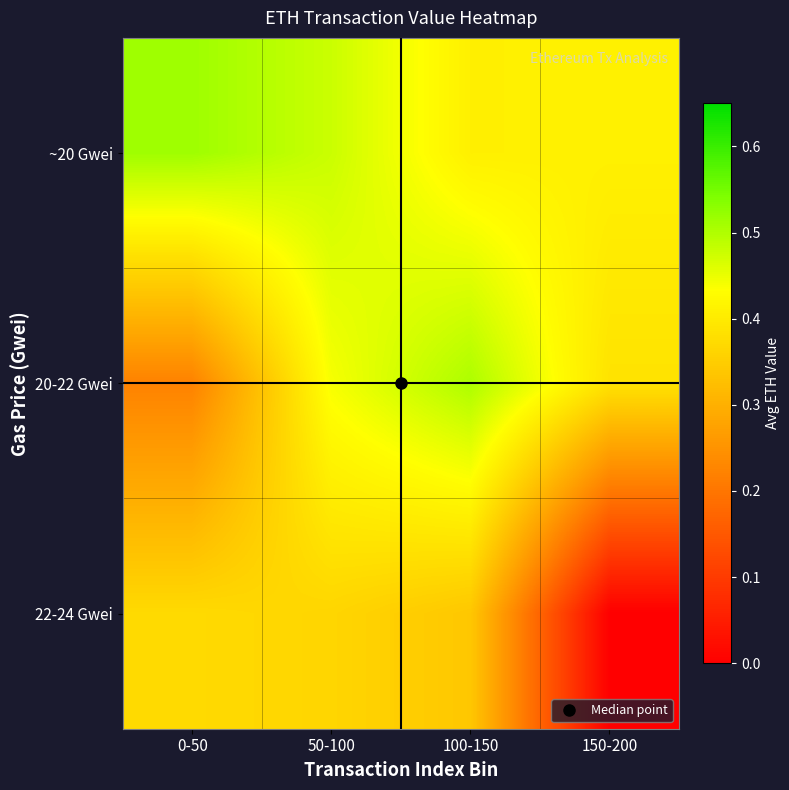

Reading right to left, list all the values displayed in this chart.

~20 Gwei: 150-200=0.4	100-150=0.4	50-100=0.5	0-50=0.5
20-22 Gwei: 150-200=0.4	100-150=0.5	50-100=0.4	0-50=0.2
22-24 Gwei: 150-200=0.0	100-150=0.3	50-100=0.4	0-50=0.4